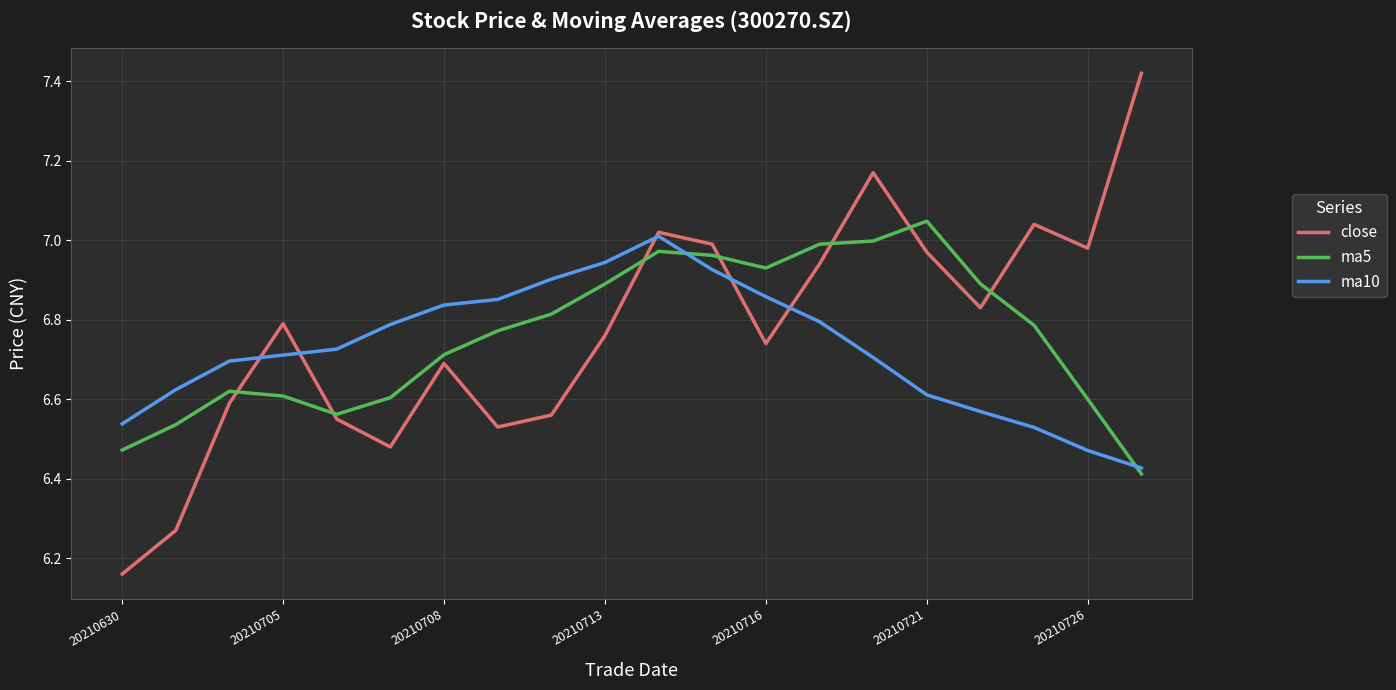

True or false: ma10 and ma5 intersect in this chart.

True